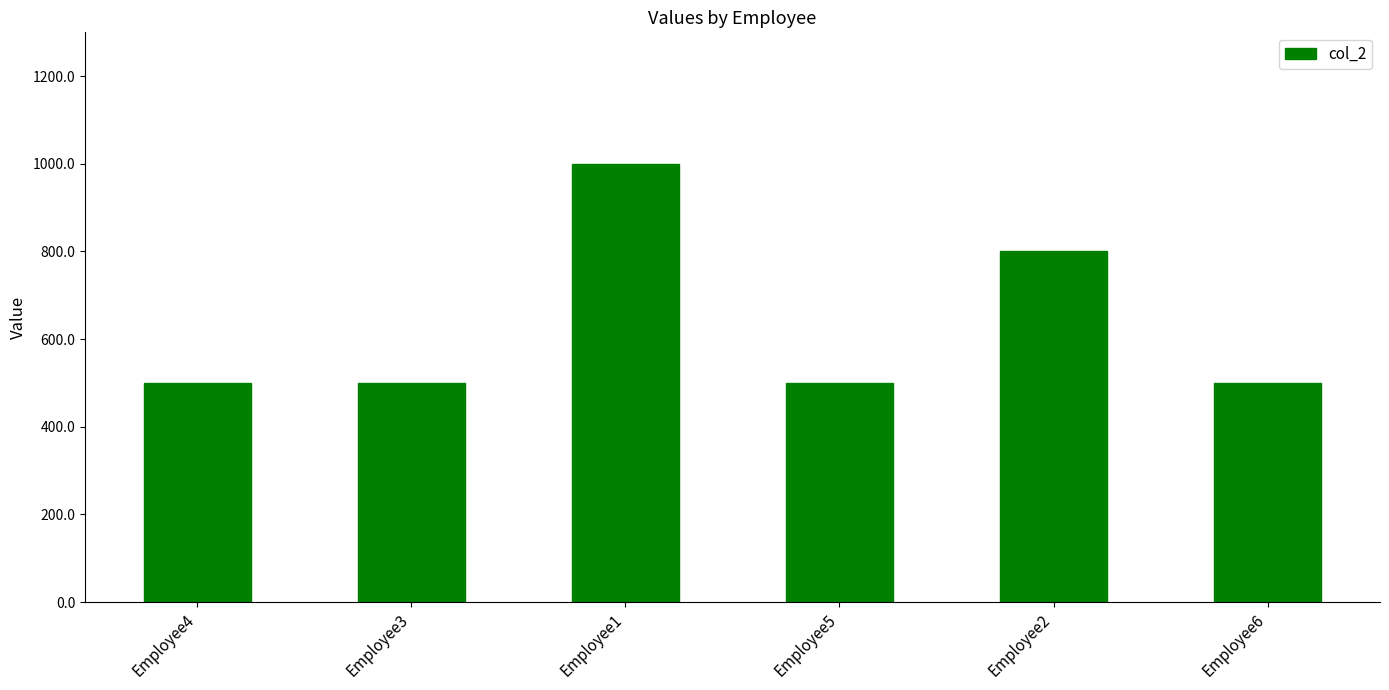

What is the value of the 1st bar from the left?

500